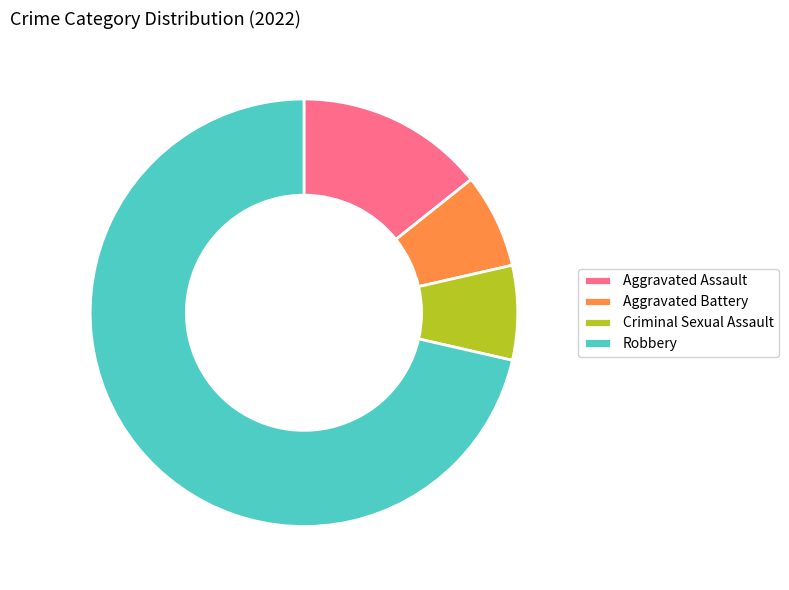

The Robbery slice represents 71% of the pie. True or false?

True